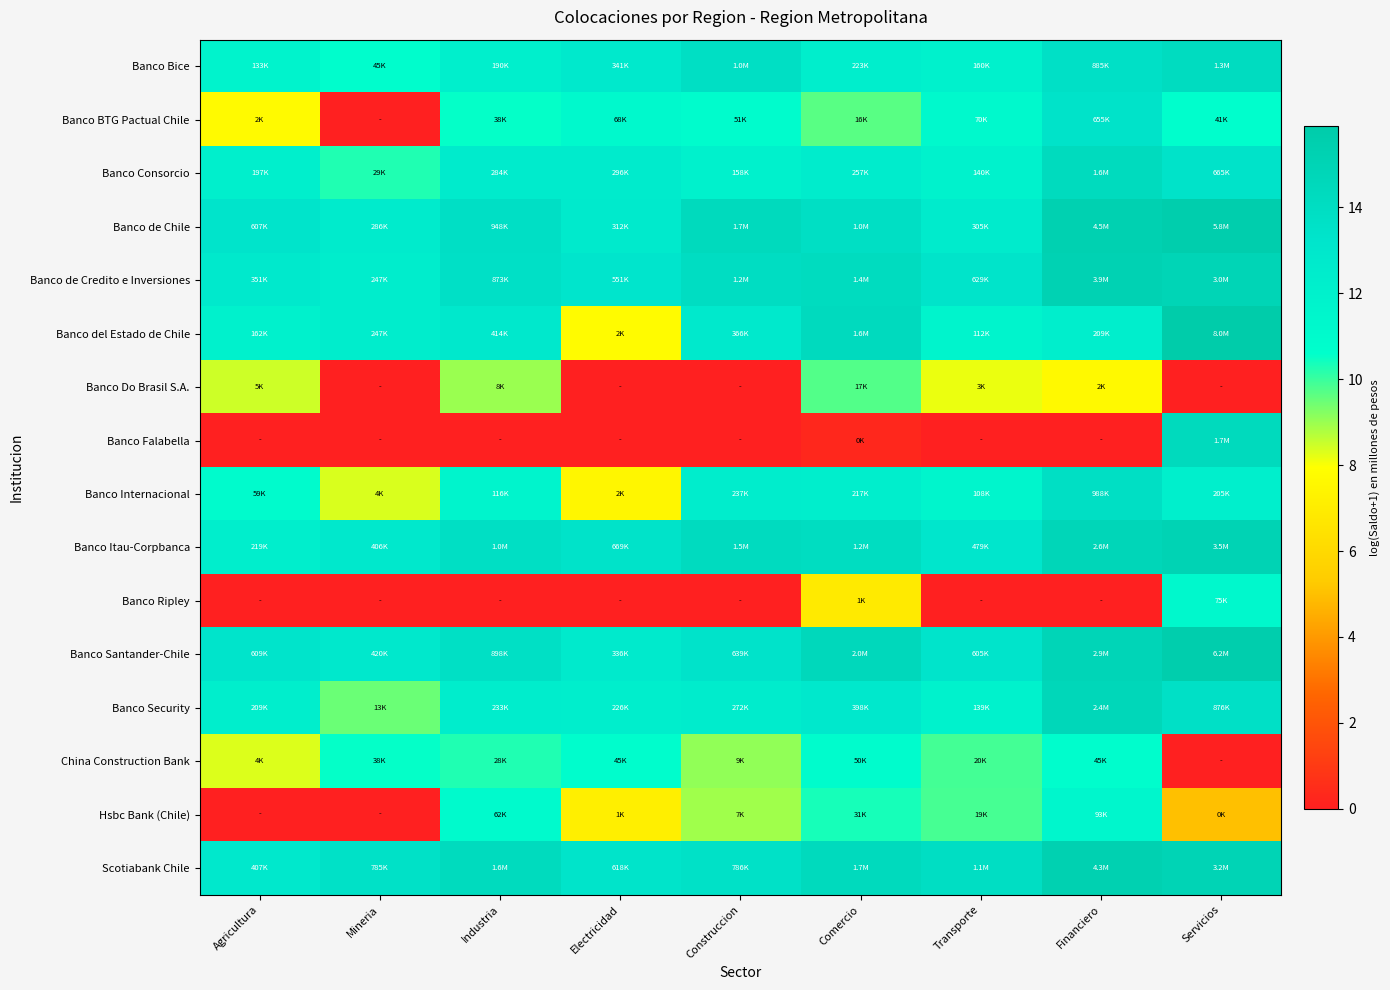

How many data points does each series have?

9